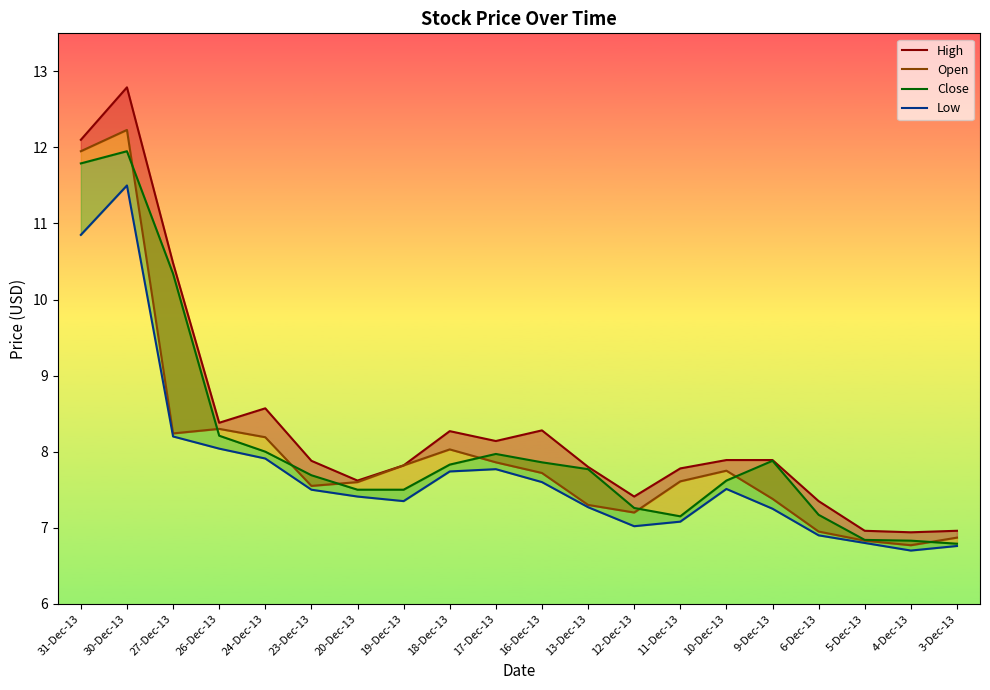

How many data points in High are above 7?

17